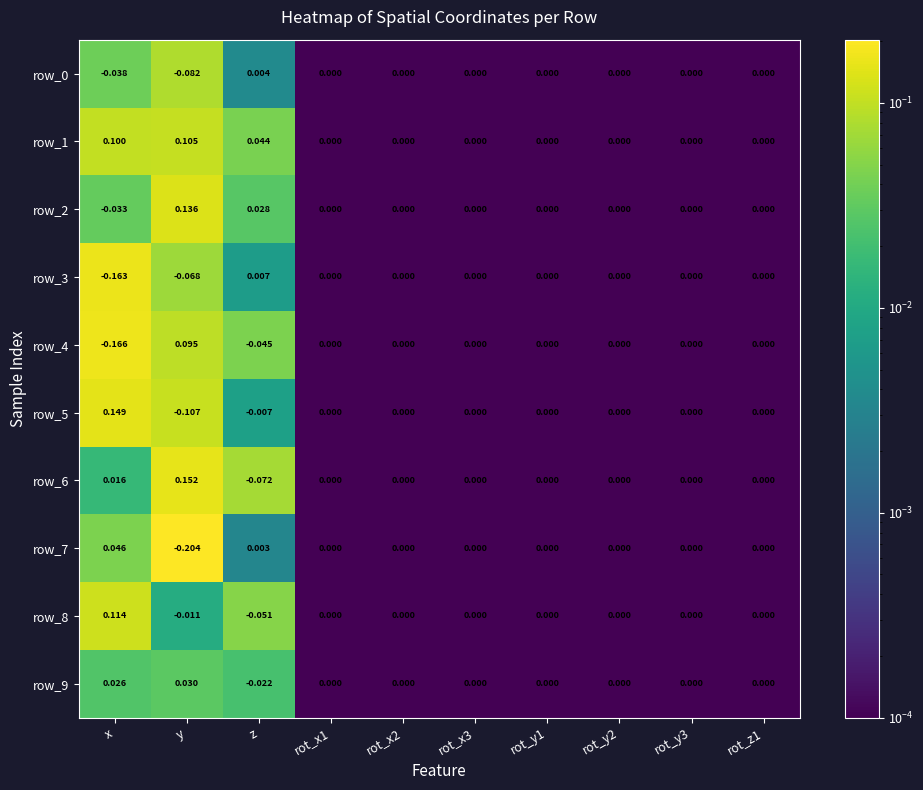

Which label corresponds to the largest value in the chart?

y